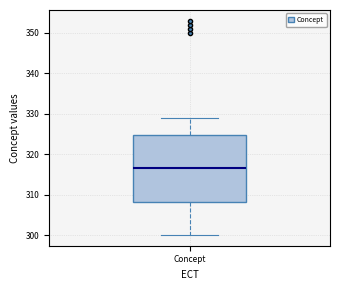

Where is the lower edge of the box for Concept on the y-axis? The values are not printed on the chart, so give them approximately, as read against the axis.

308